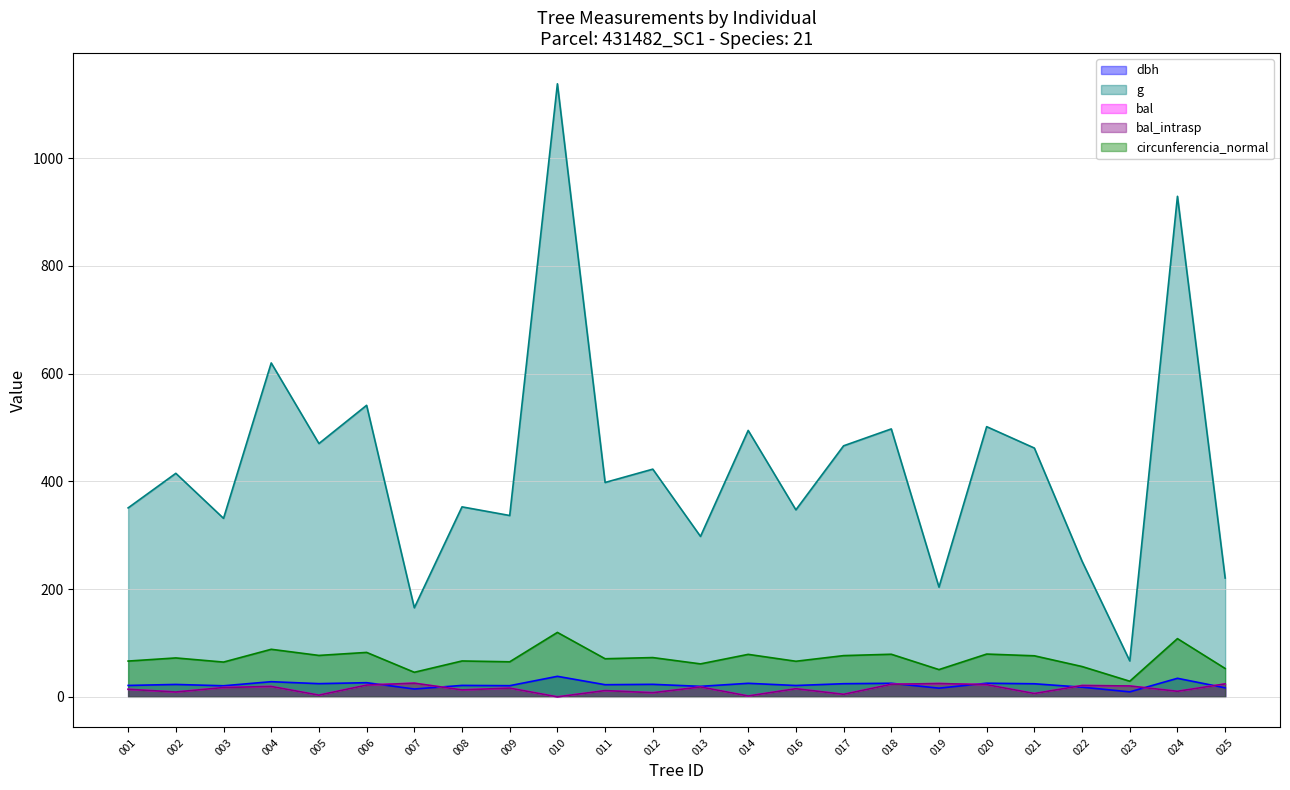

True or false: circunferencia_normal and bal cross at least once.

False